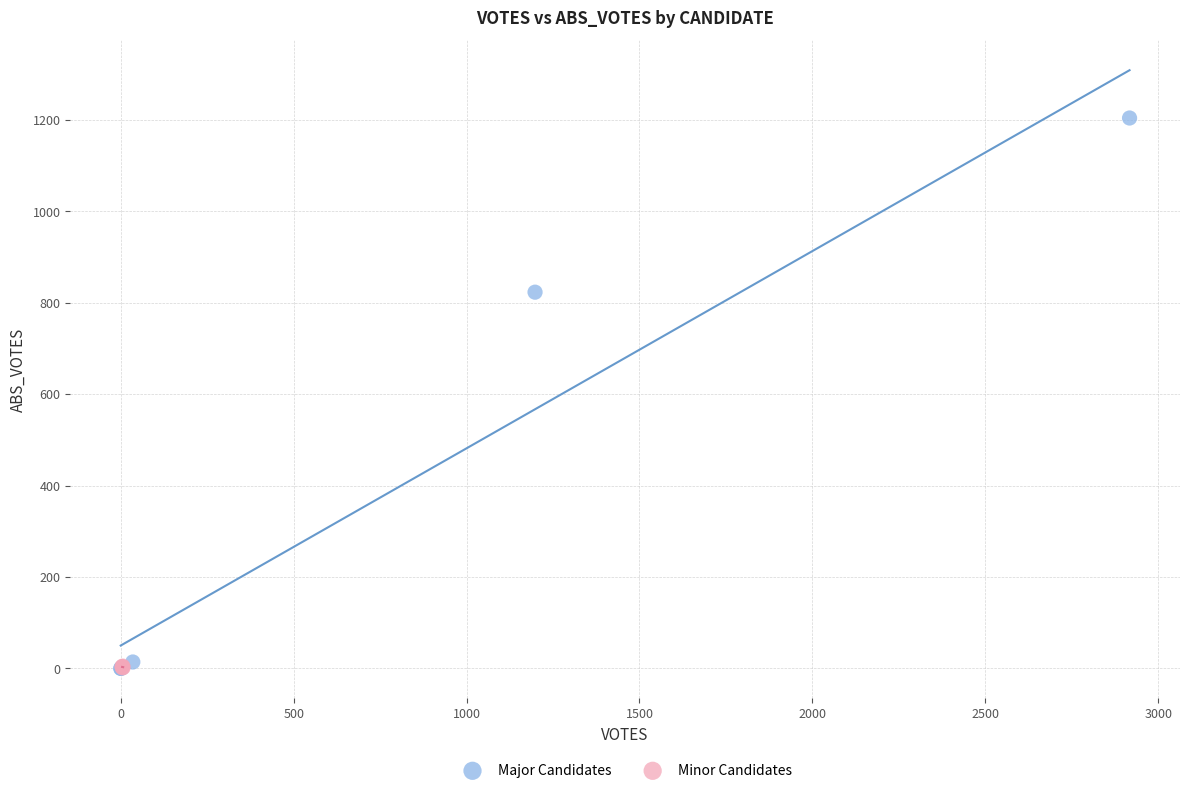

Which series contains the highest Y value?

Major Candidates